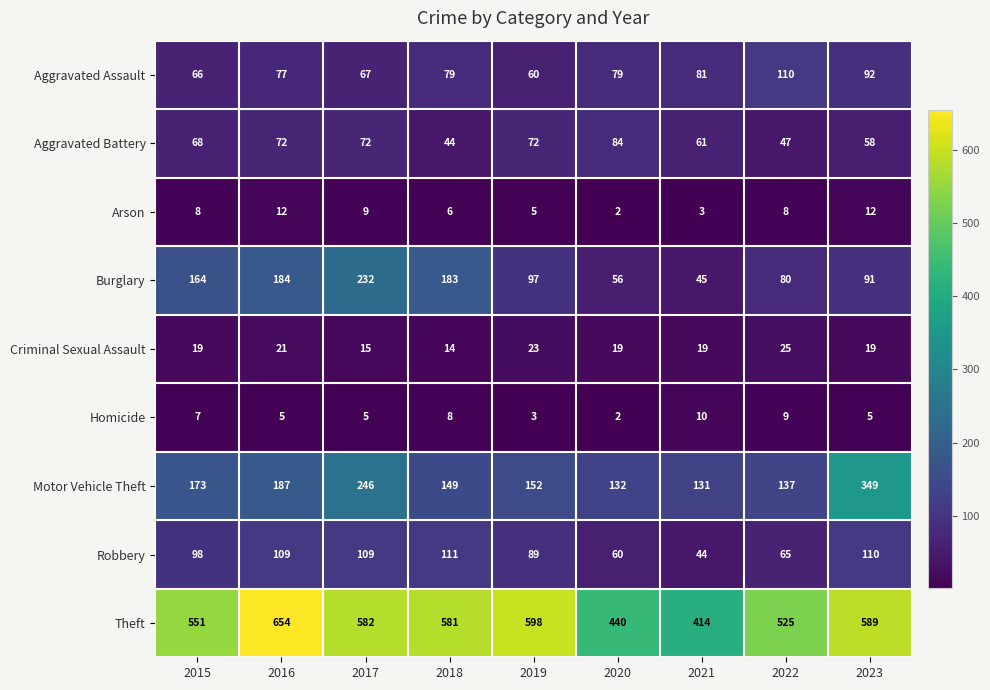

Which series changed the most between 2016 and 2022?

Theft